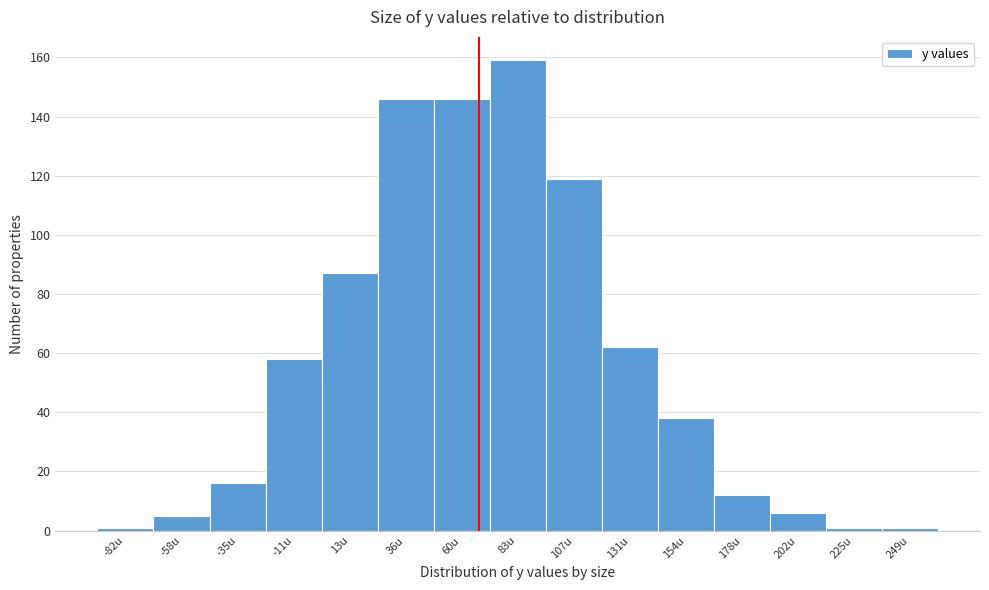

Reading left to right, extract all data points from this chart.

-82u=1	-58u=5	-35u=16	-11u=58	13u=87	36u=146	60u=146	83u=159	107u=119	131u=62	154u=38	178u=12	202u=6	225u=1	249u=1